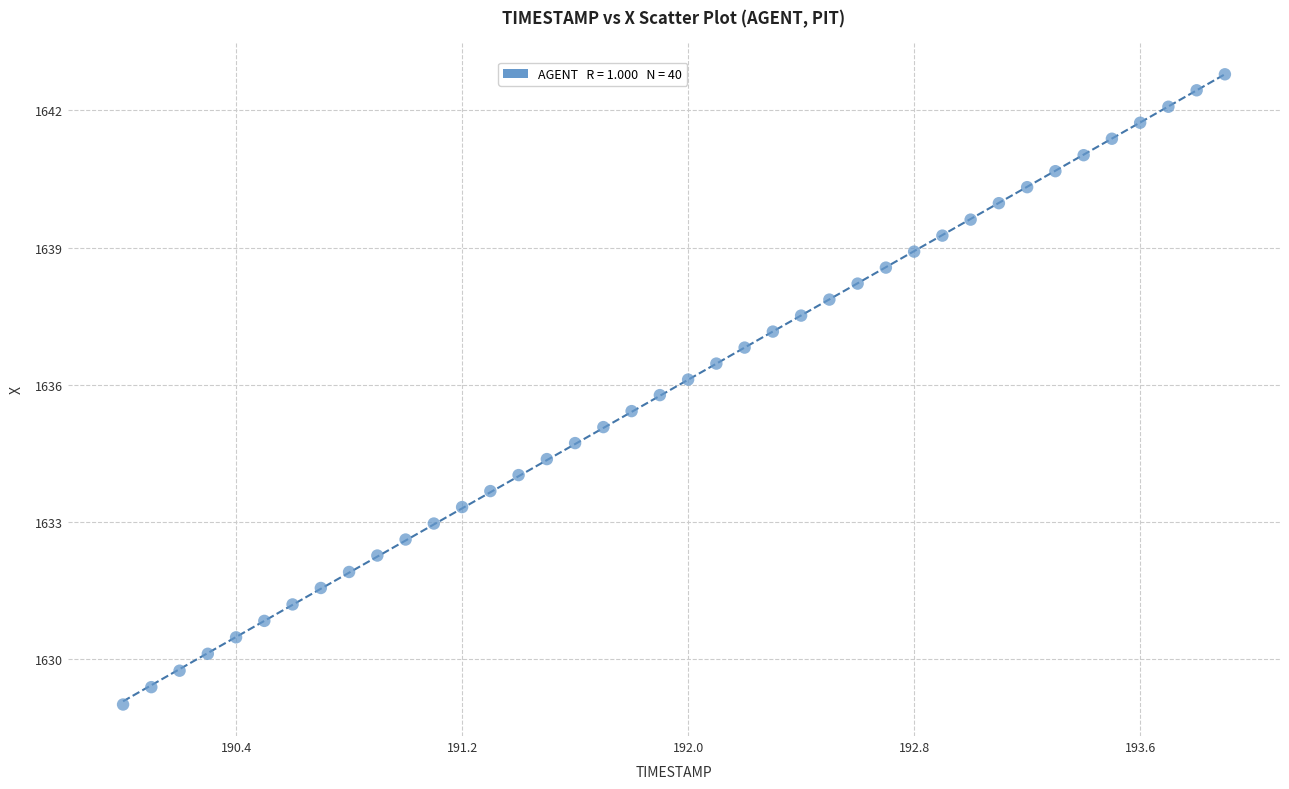

What is the range of Y values (max minus min)?

13.8